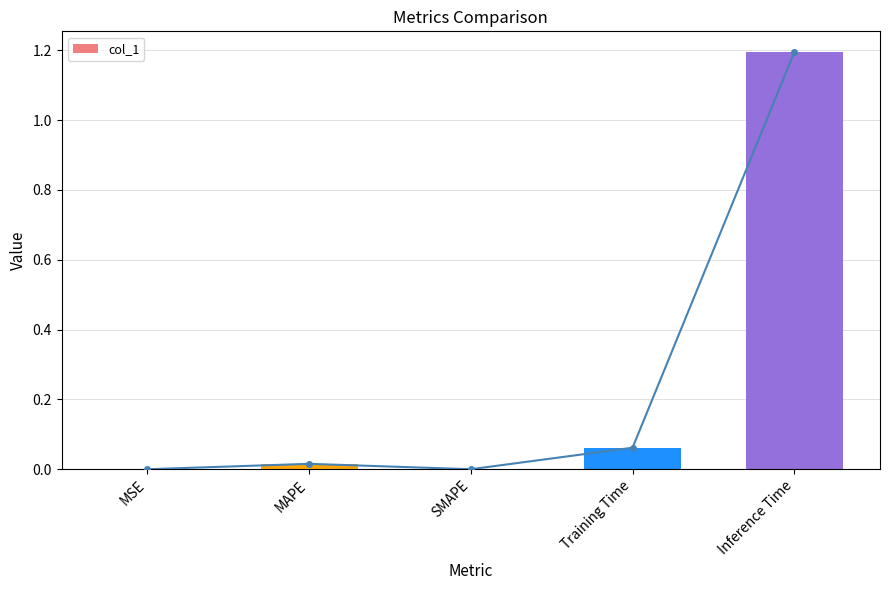

Reading left to right, list all the values displayed in this chart.

0.0	0.0	0.0	0.1	1.2